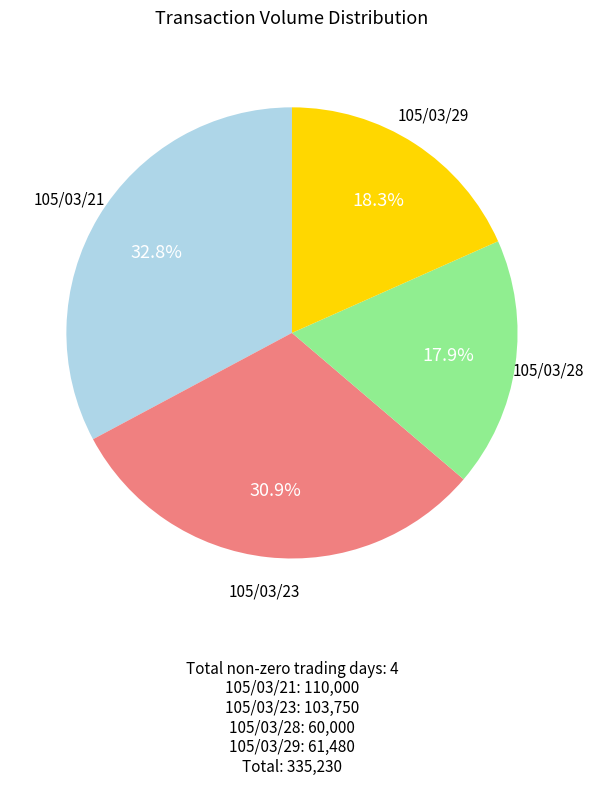

Is 105/03/28 the majority of the pie?

No